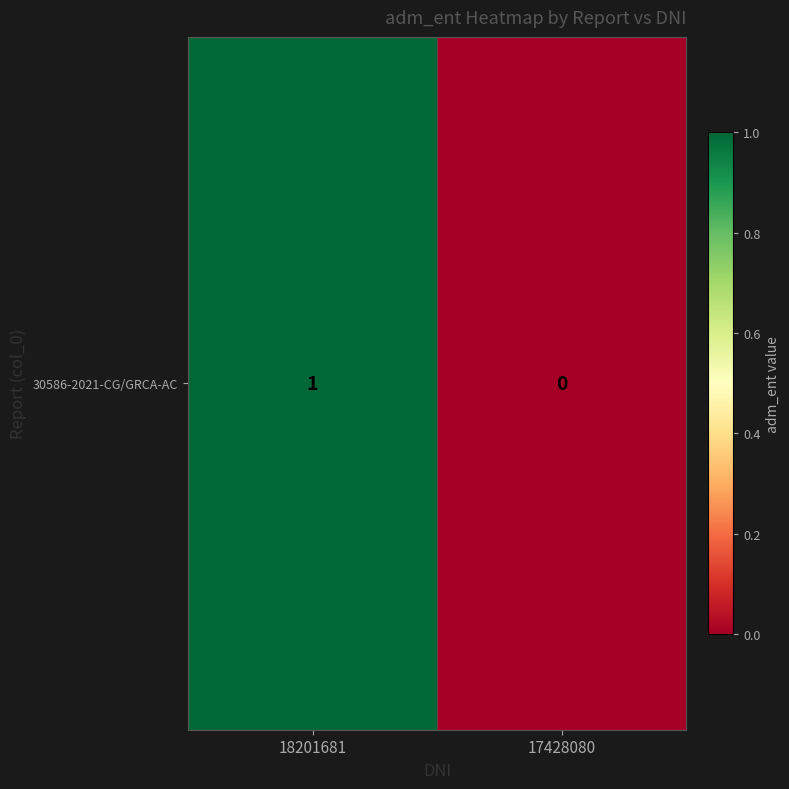

How many data points are less than 1?

1